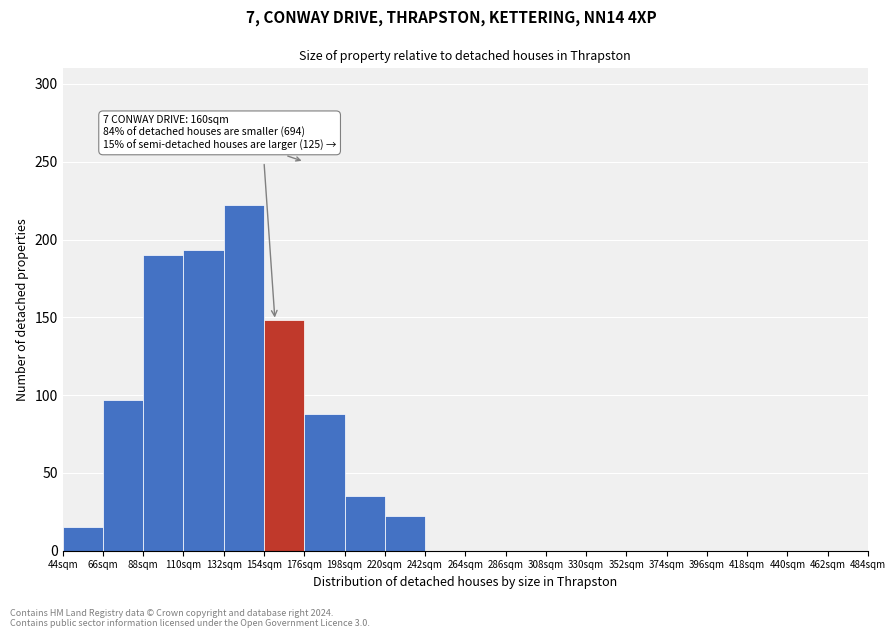

Which range on the x-axis has the tallest bar?

132 to 154